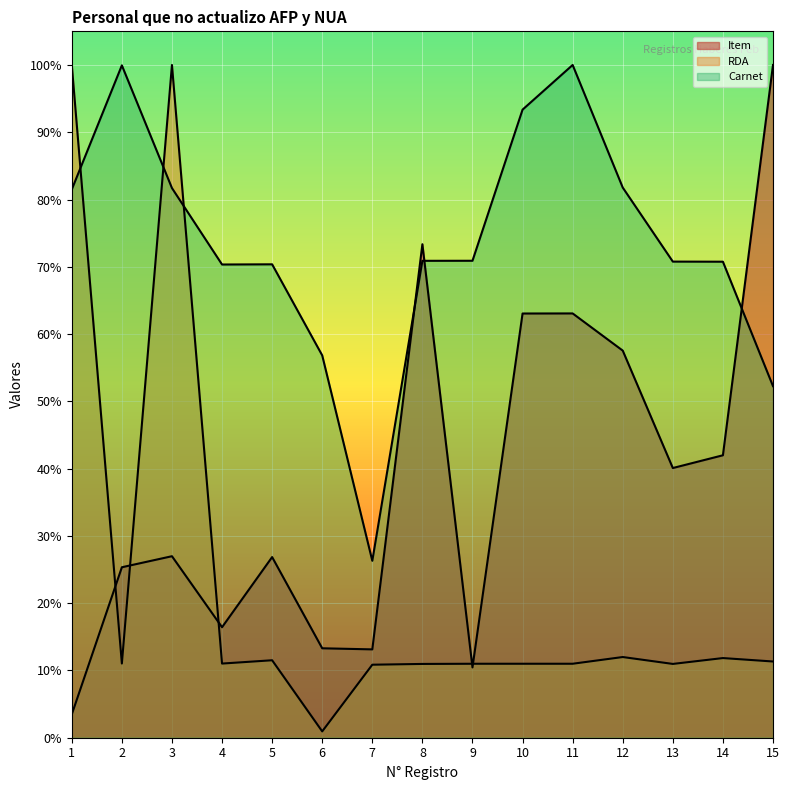

What is the total value across all series at 12?

1.5